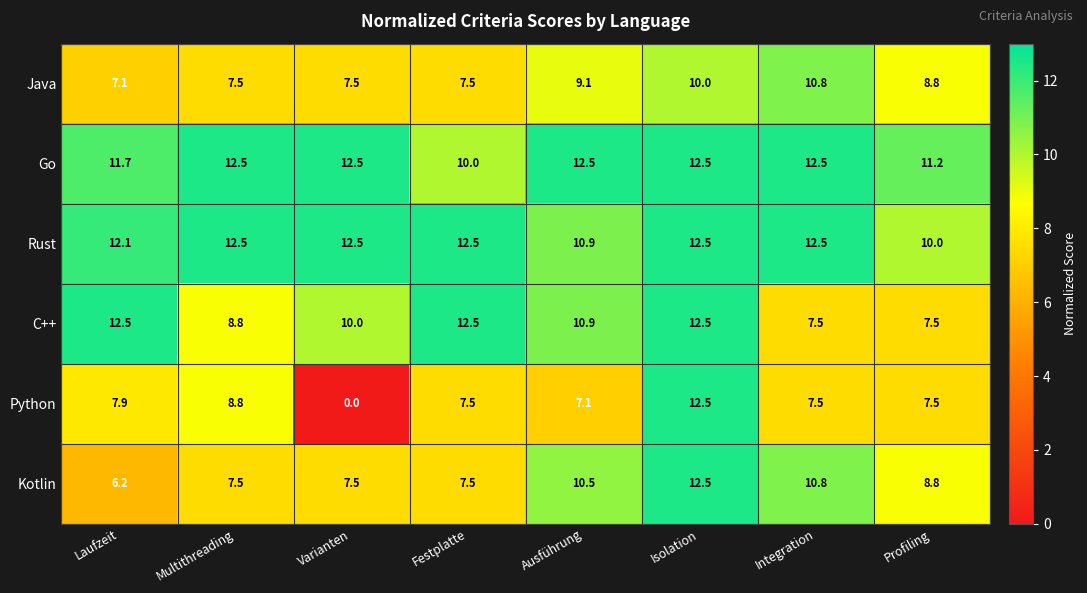

What is the approximate value of Kotlin at Integration?

10.8